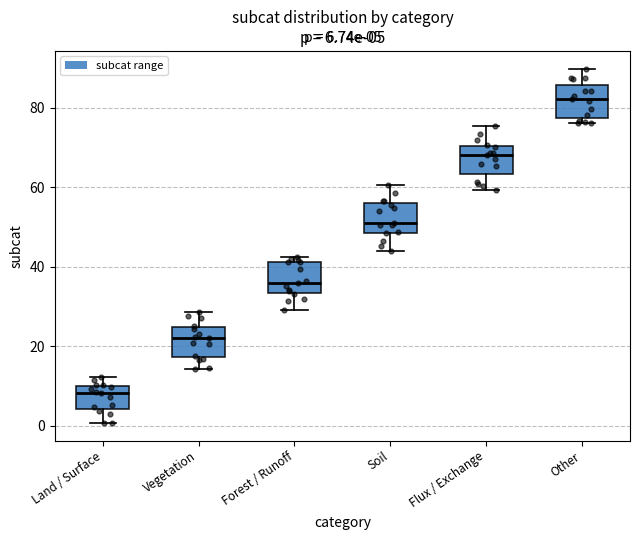

Which box's median line is the highest?

Other